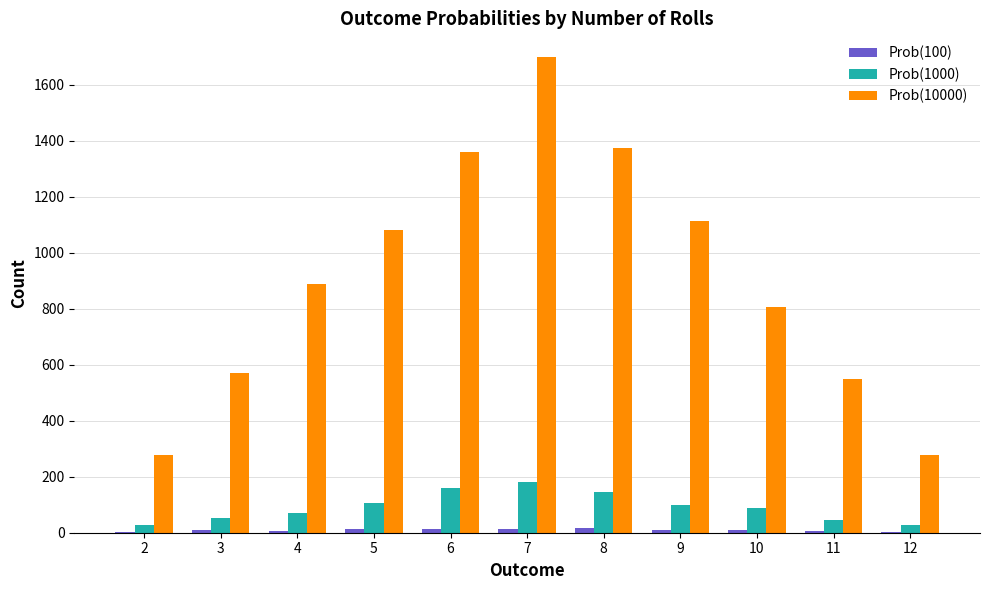

Where does the Prob(1000) series first go above 89?

5